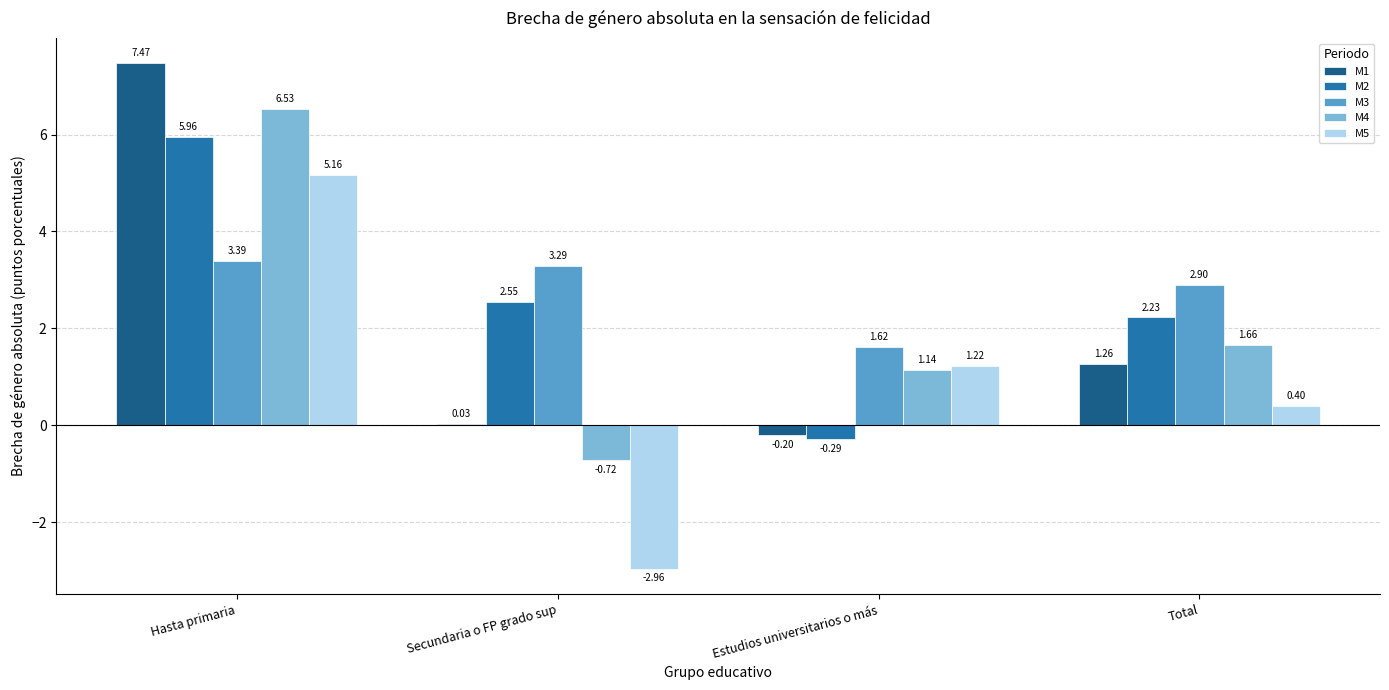

Which series has the largest total across all categories?

M3